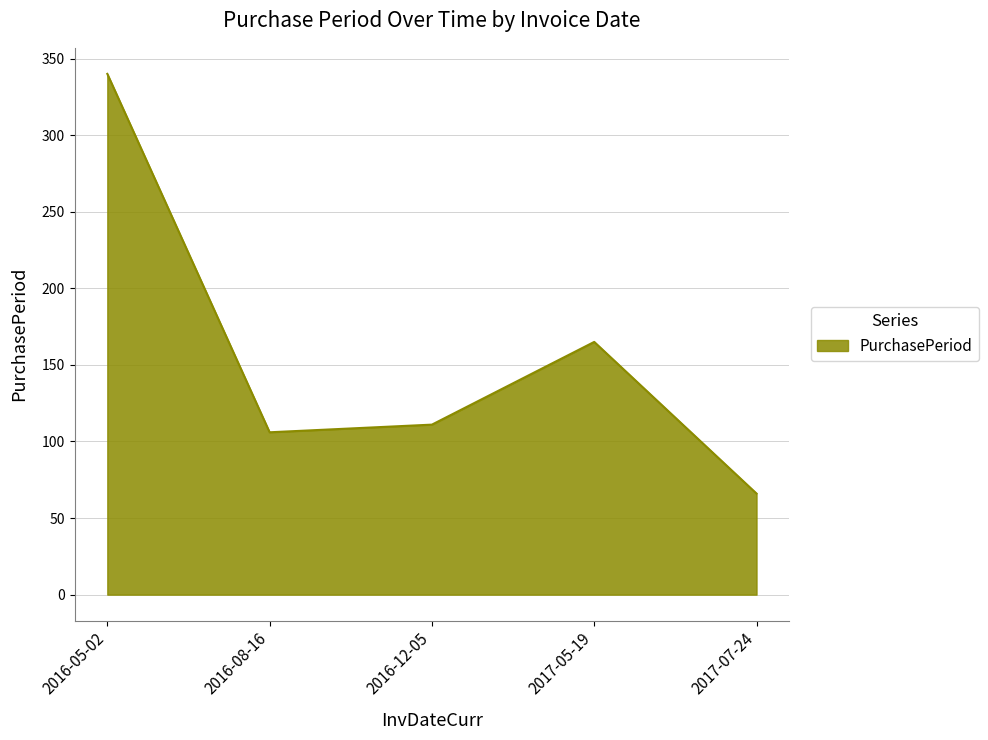

What position from the right is 2016-08-16?

4